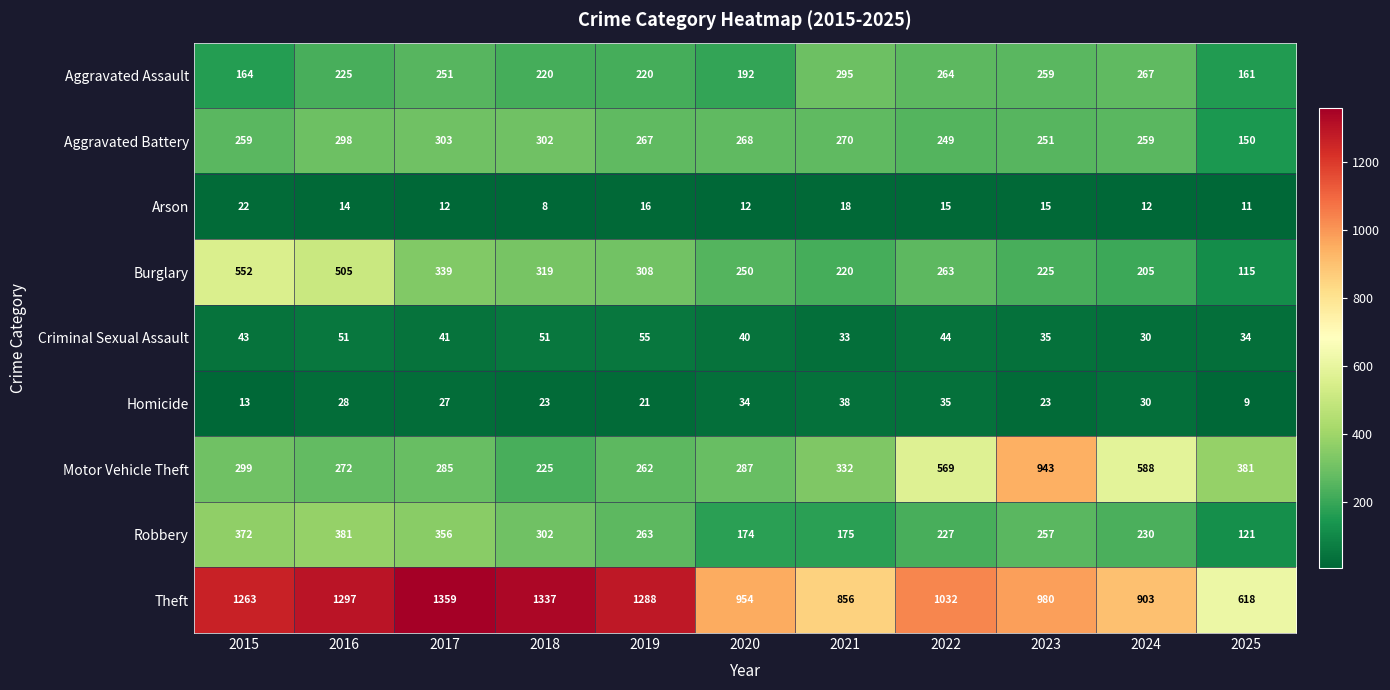

What is the sum of the Motor Vehicle Theft values at 2024 and 2015?

887